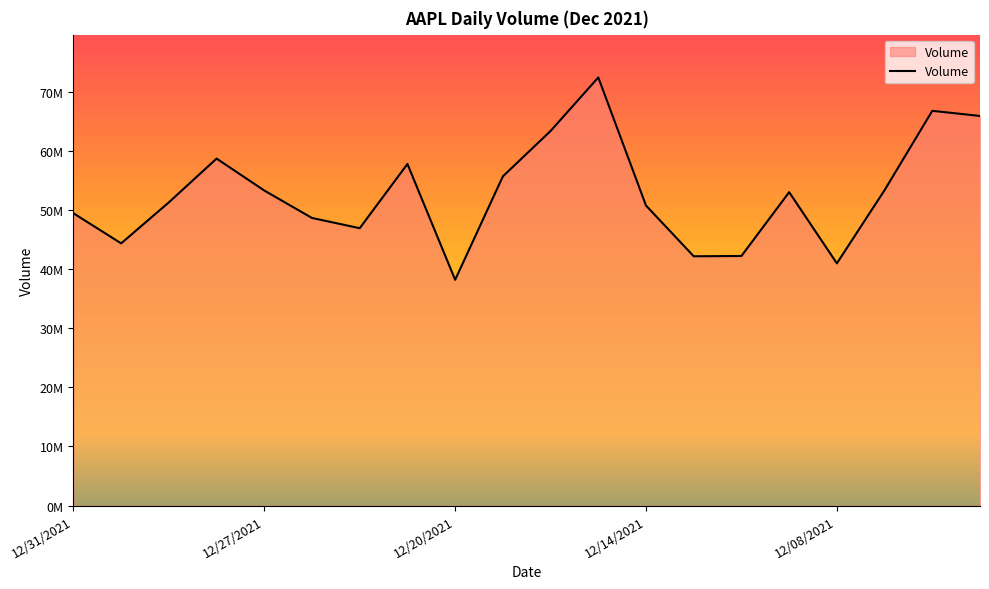

What is the label of the 10th point from the right?

12/16/2021